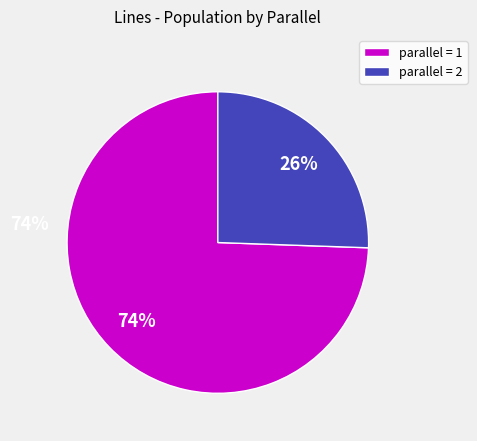

Which slice represents more than half of the pie?

parallel = 1